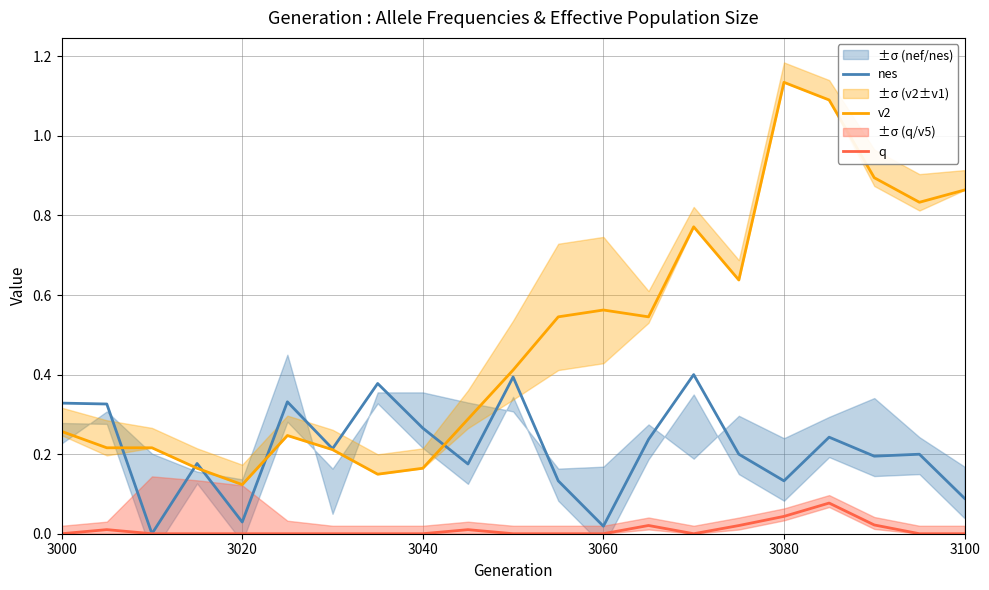

Does the chart have visible grid lines?

Yes